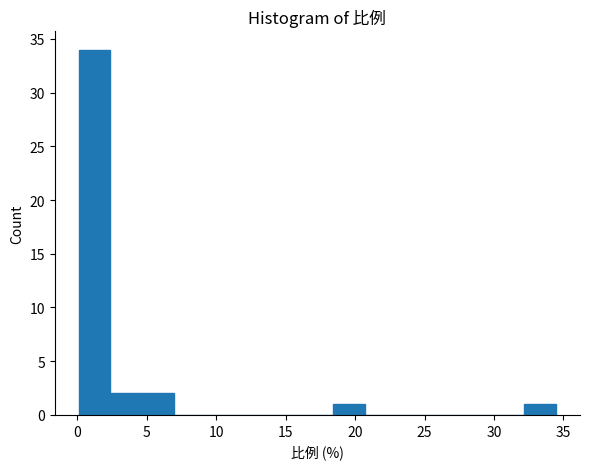

What is the height of the bar covering 2.5 to 4.5 on the x-axis? Neither the bar edges nor the heights are printed on the chart, so give them approximately, as read against the axes.

2